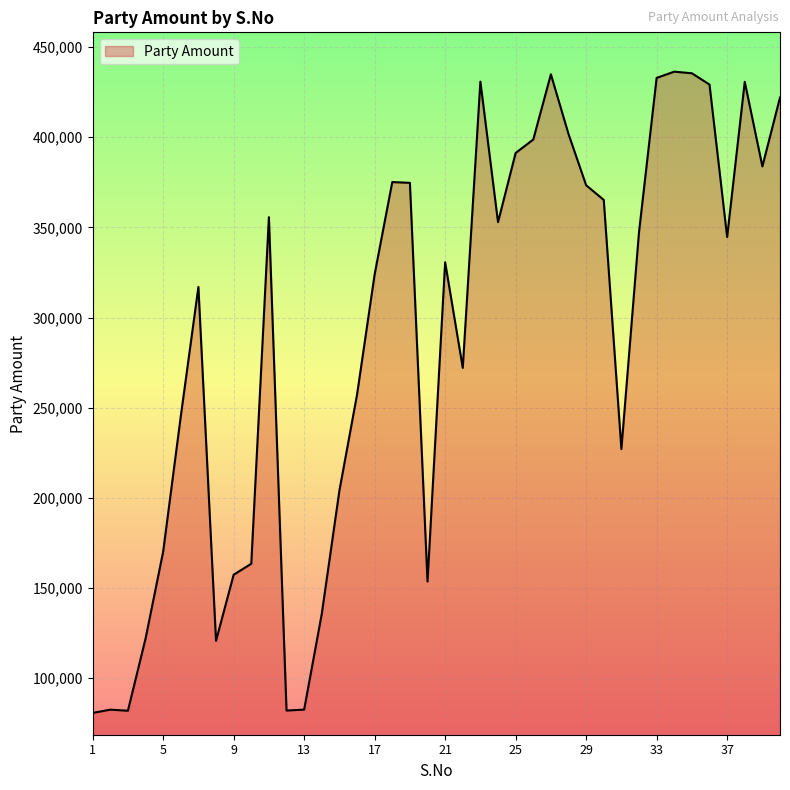

What is the difference between the second highest and minimum values?

354896